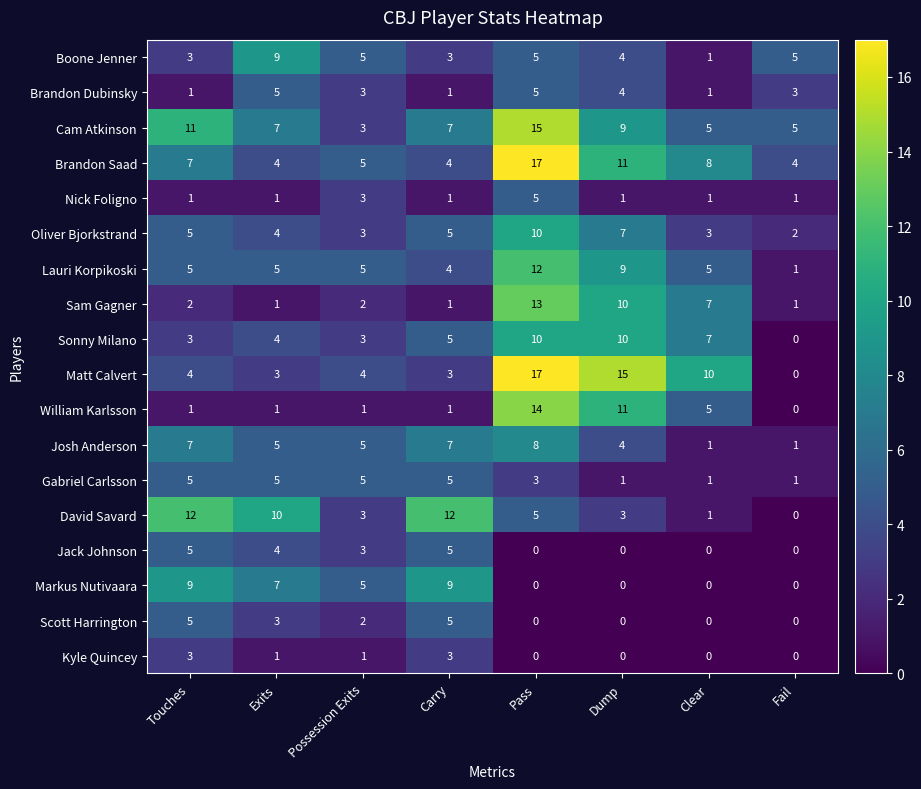

At which label does Kyle Quincey first exceed 1?

Touches